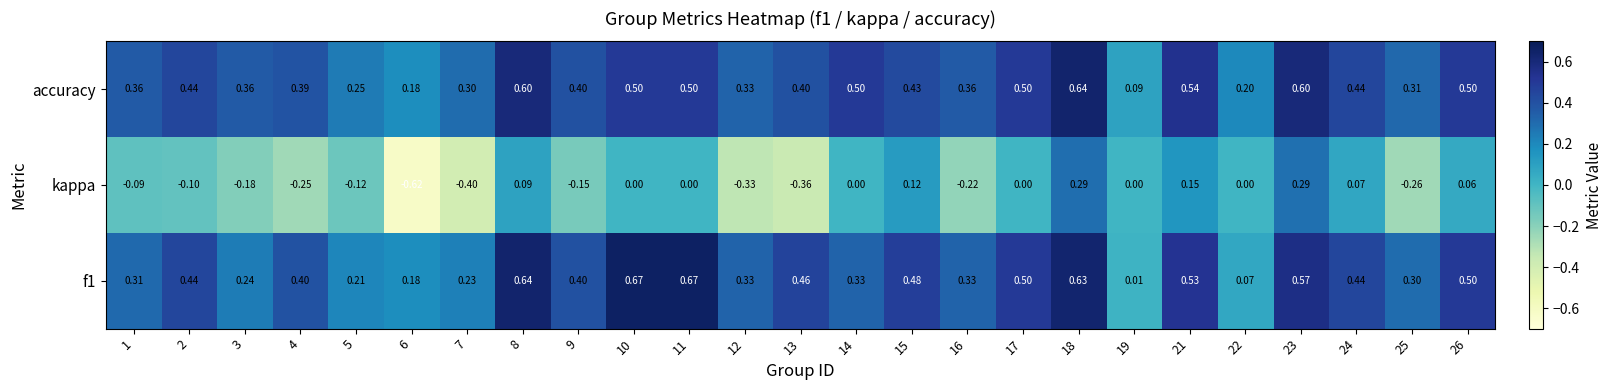

Which series has the largest total across all categories?

accuracy